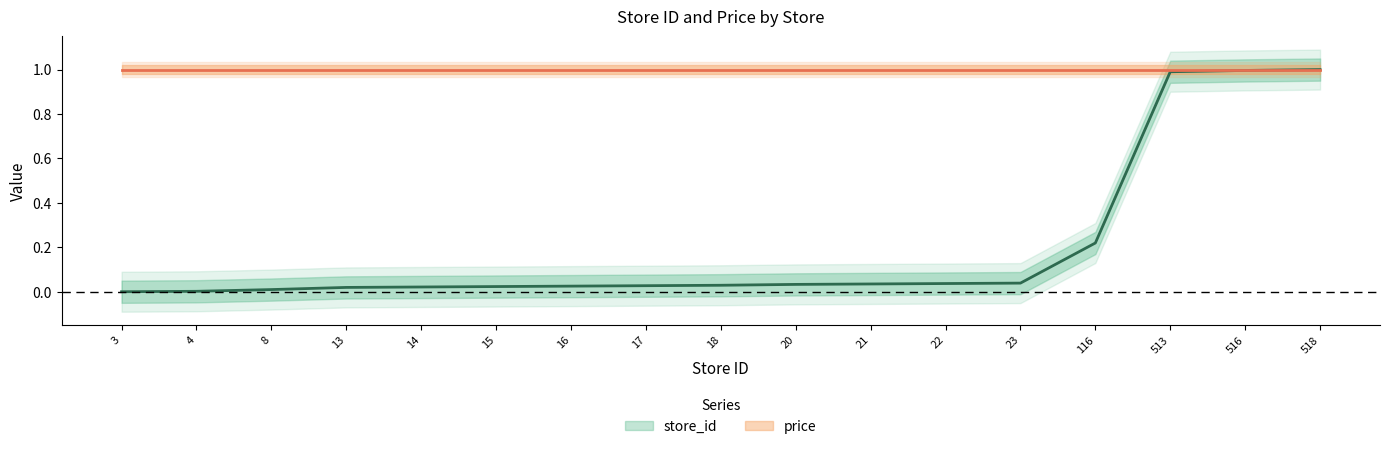

True or false: there are more than 1 points higher than both neighbors.

False